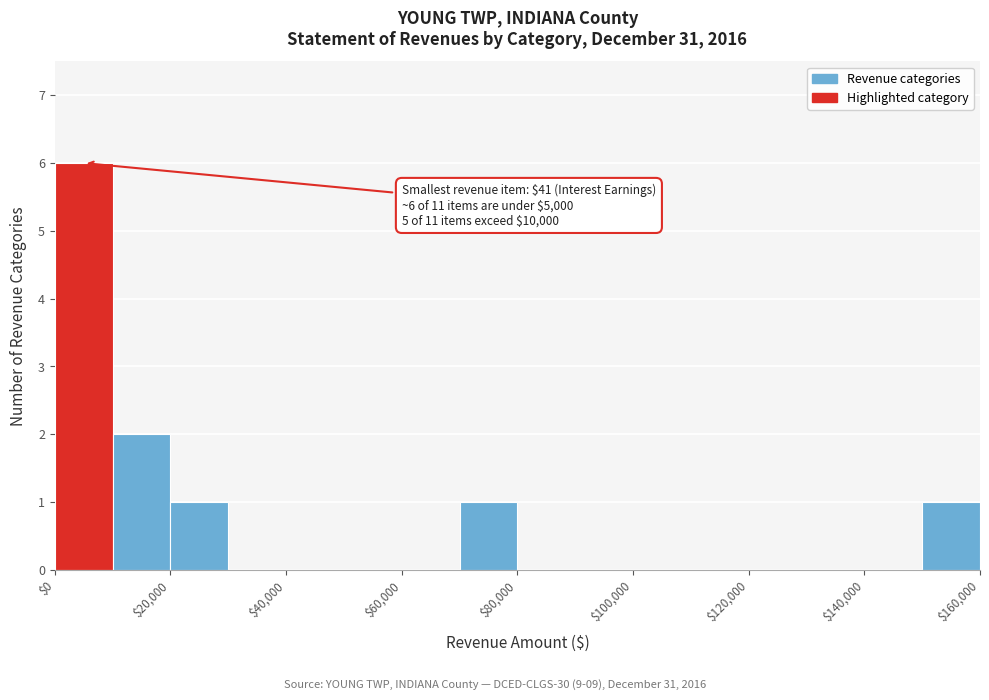

Over which range of the x-axis is the bar tallest?

0 to 10000